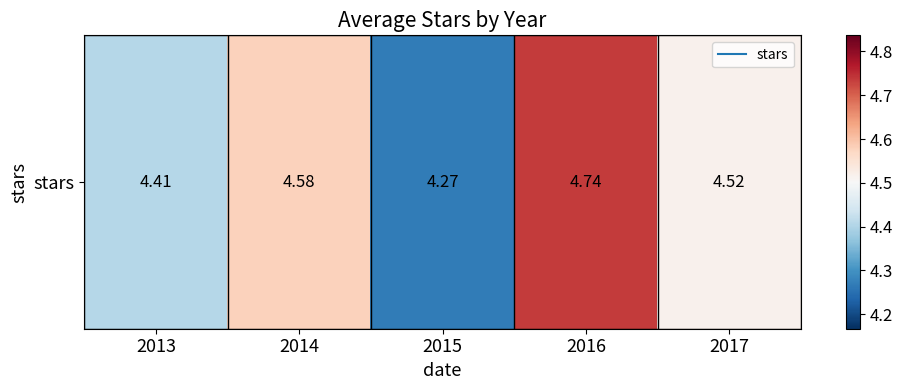

Where is the data nearest to the value 4?

2015